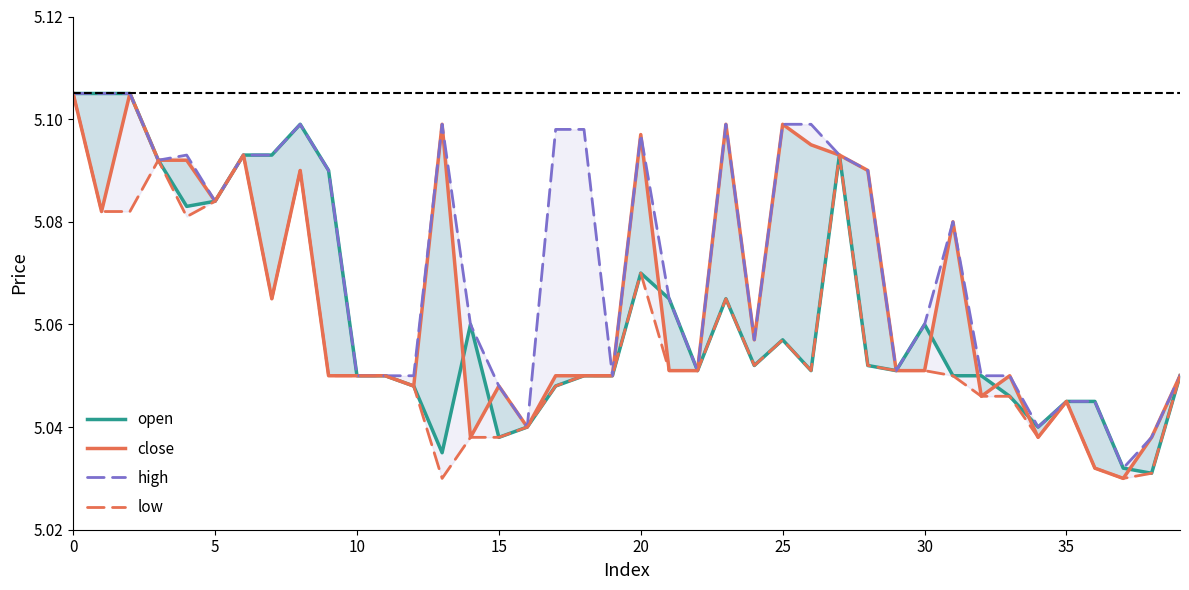

What is the label of the 4th point from the left?

15